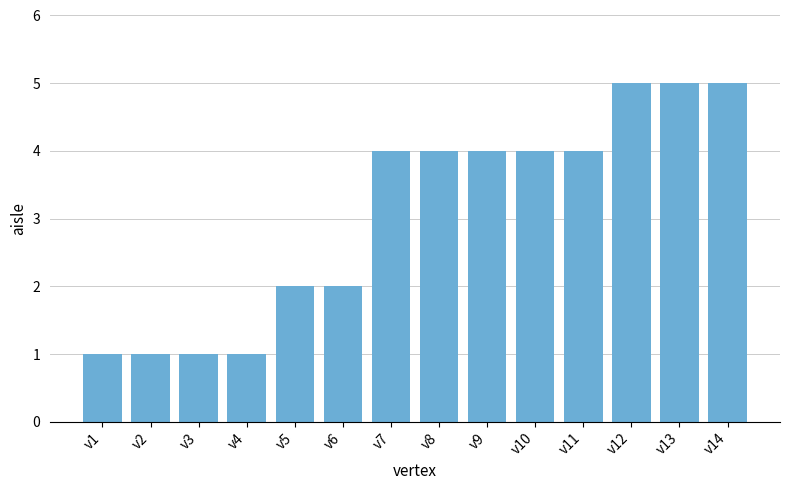

What is the average value?

3